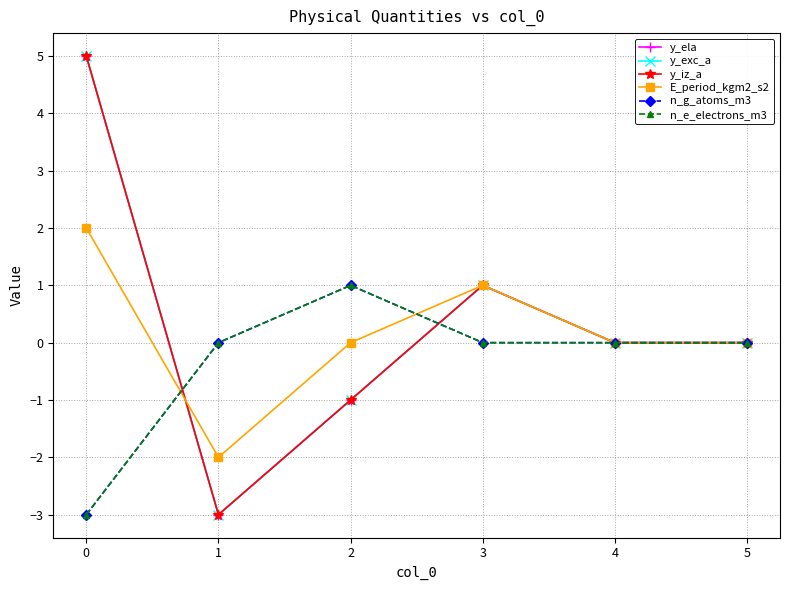

Which category has the lowest value in the y_iz_a series?

1